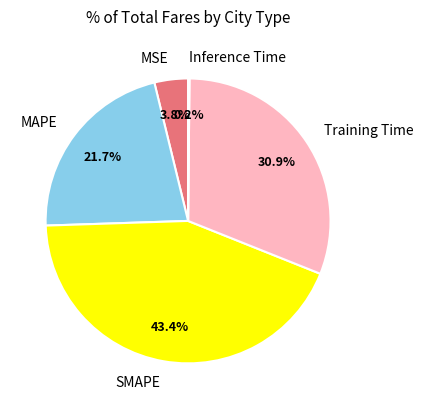

Approximately how many times larger is the value at MAPE compared to Training Time?

0.7